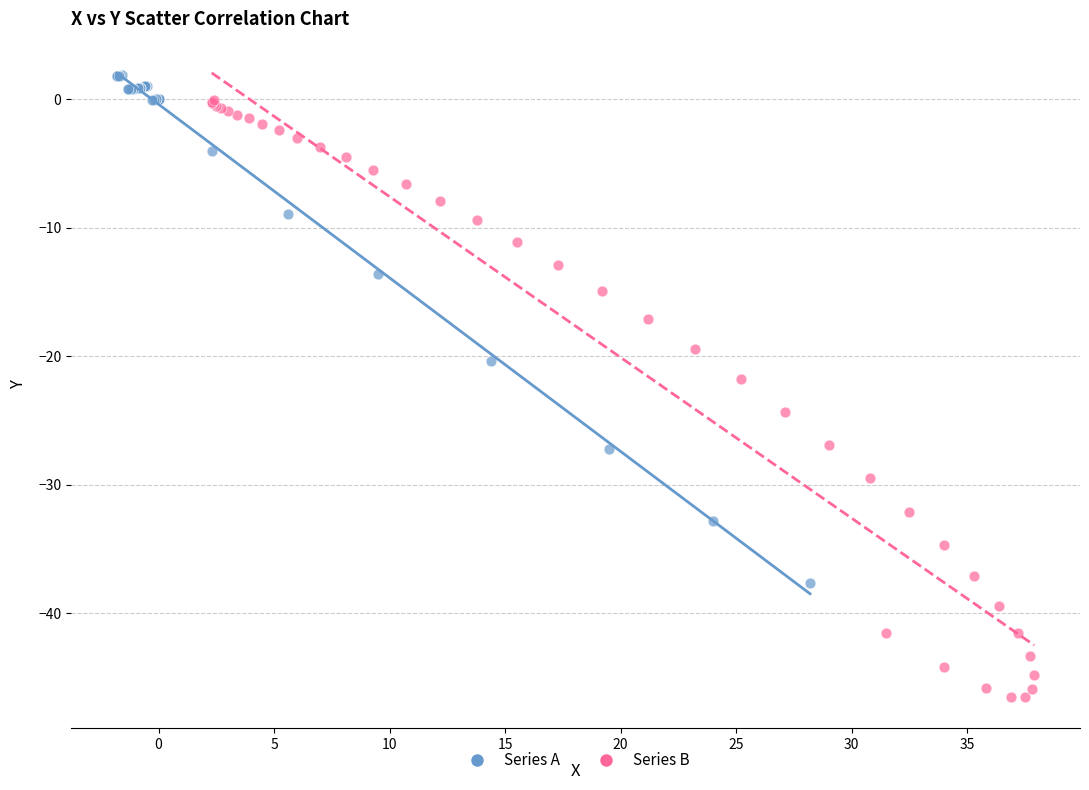

Which series has the widest spread of Y values?

Series B